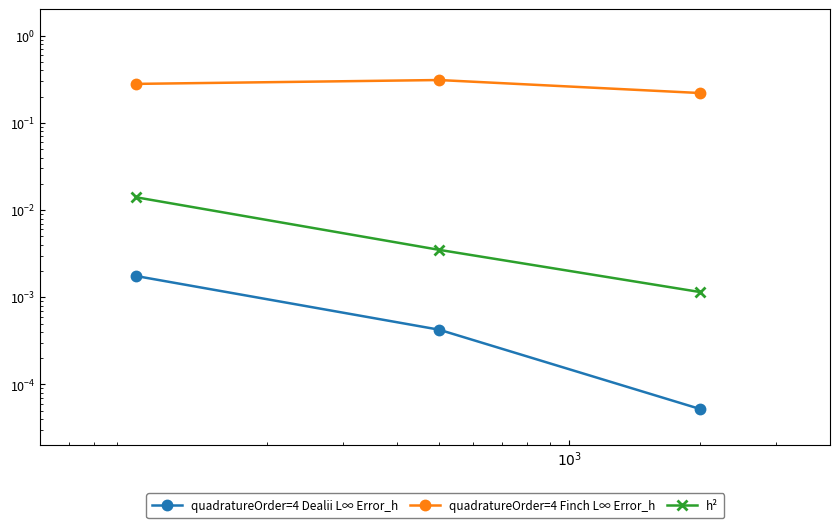

What is the total value across all series at $10^3$?

0.3